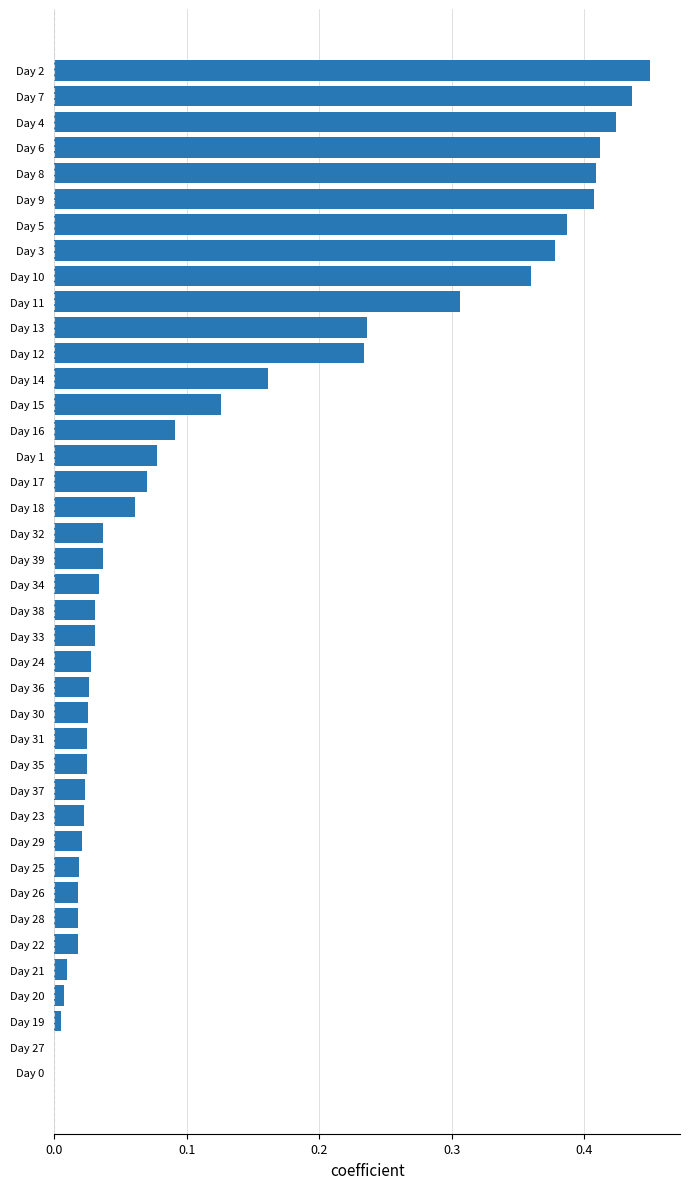

Does the chart contain stacked bars?

No